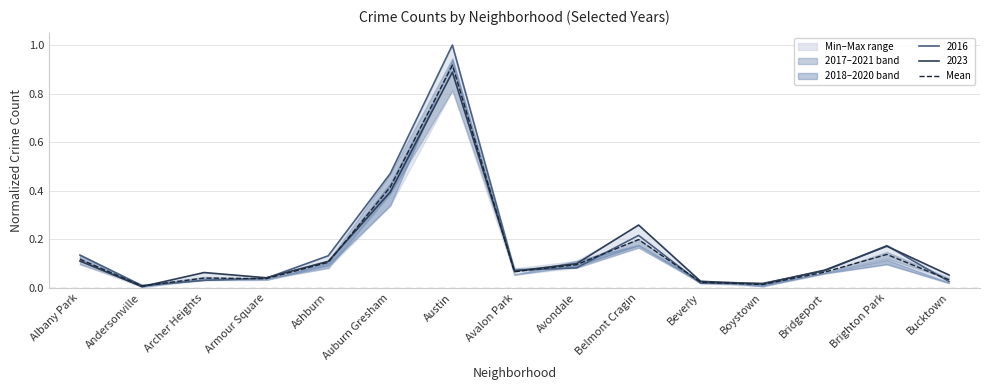

What is the label of the 12th point from the left?

Boystown